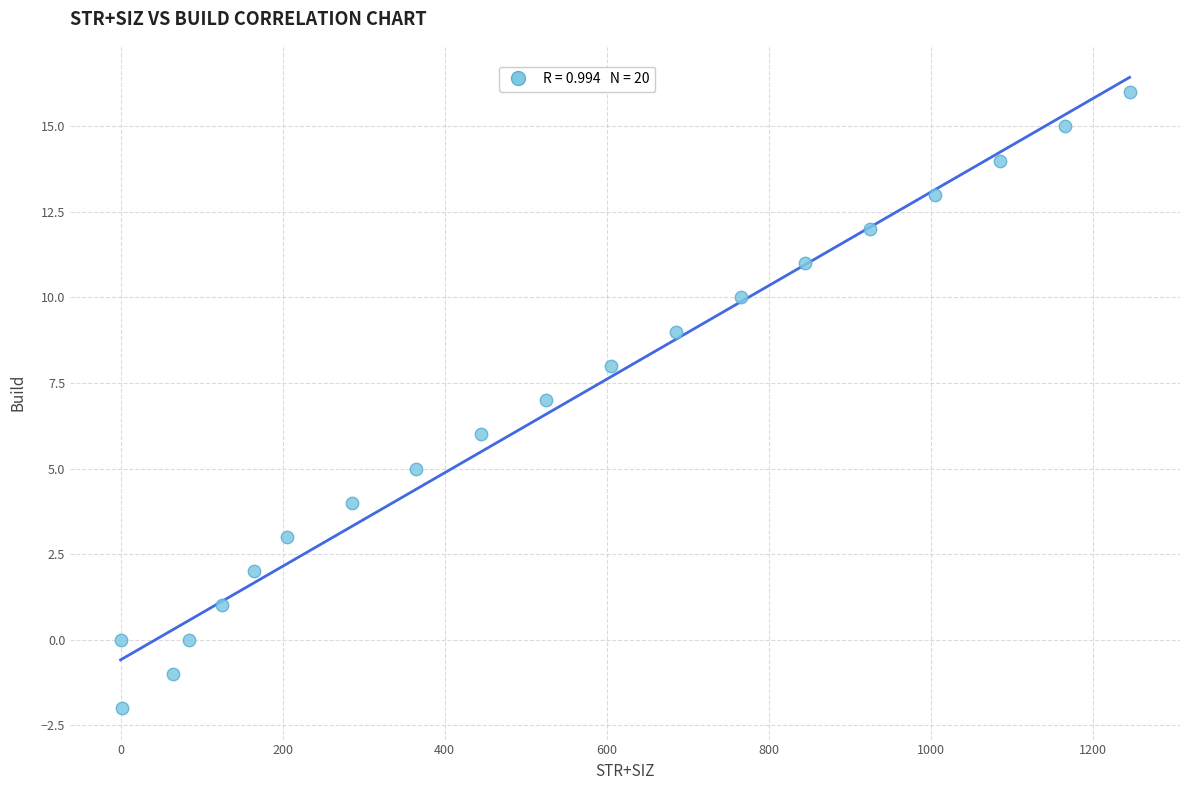

What is the range of X values (max minus min)?

1245